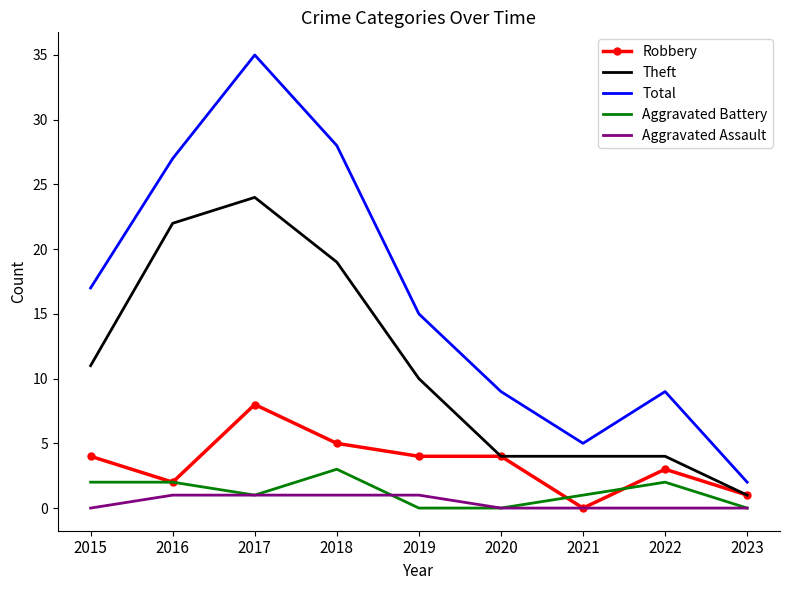

Reading left to right, list all the values displayed in this chart.

Robbery: 2015=4	2016=2	2017=8	2018=5	2019=4	2020=4	2021=0	2022=3	2023=1
Theft: 2015=11	2016=22	2017=24	2018=19	2019=10	2020=4	2021=4	2022=4	2023=1
Total: 2015=17	2016=27	2017=35	2018=28	2019=15	2020=9	2021=5	2022=9	2023=2
Aggravated Battery: 2015=2	2016=2	2017=1	2018=3	2019=0	2020=0	2021=1	2022=2	2023=0
Aggravated Assault: 2015=0	2016=1	2017=1	2018=1	2019=1	2020=0	2021=0	2022=0	2023=0